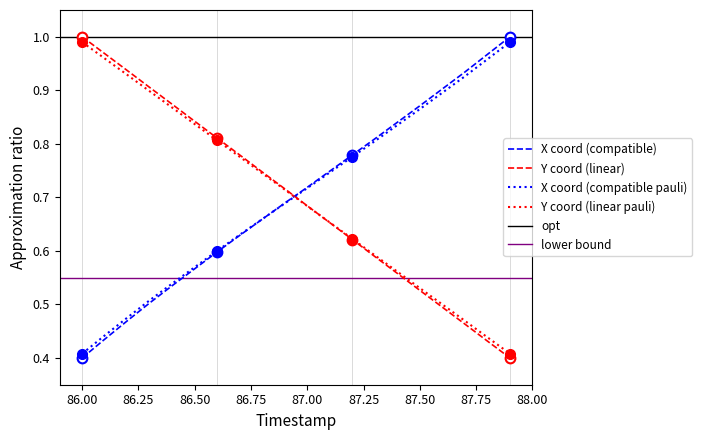

True or false: Y coord (linear pauli) has a value of 0.3 at 86.00.

False